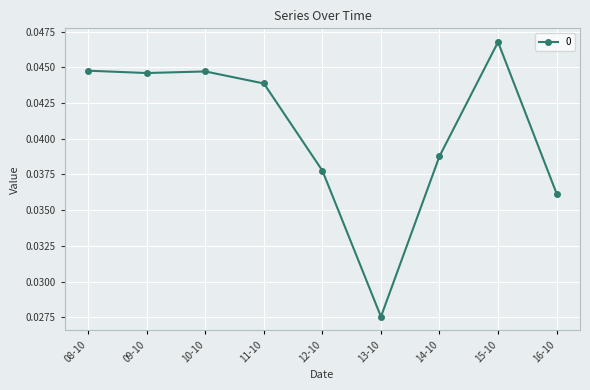

Which label corresponds to the largest value in the chart?

15-10